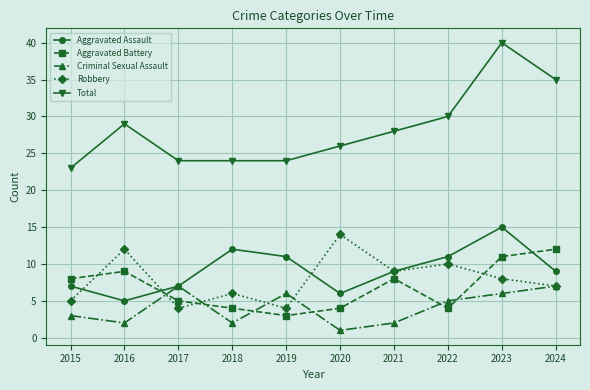

True or false: Criminal Sexual Assault has more than 0 points higher than both neighbors.

True